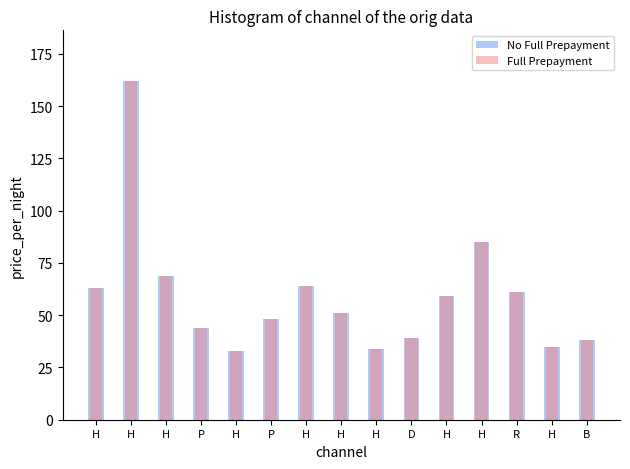

How many groups of bars are there?

15